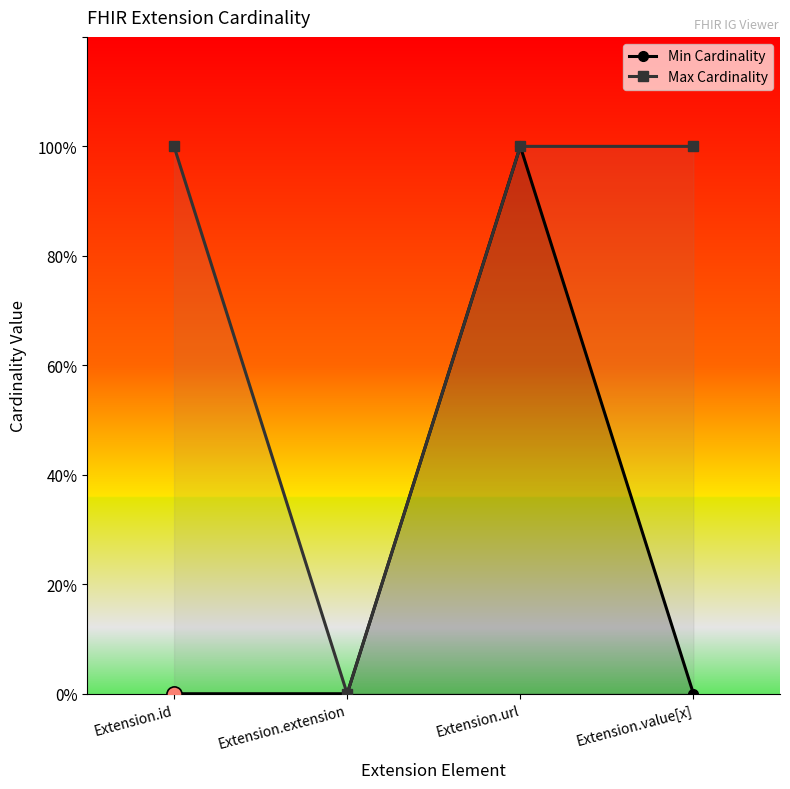

Which series has the largest total across all categories?

Max Cardinality